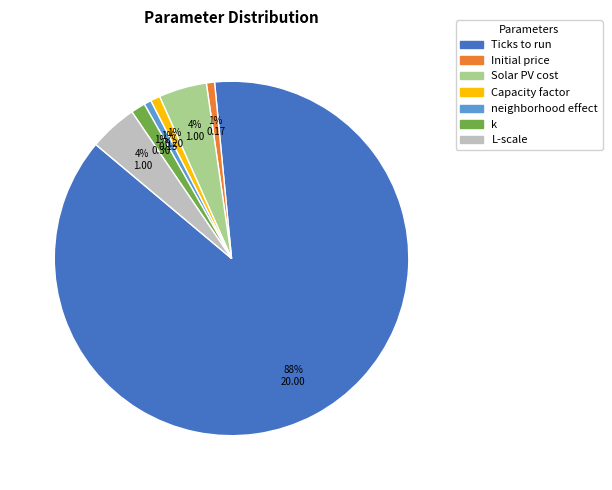

How many segments does this pie chart have?

7